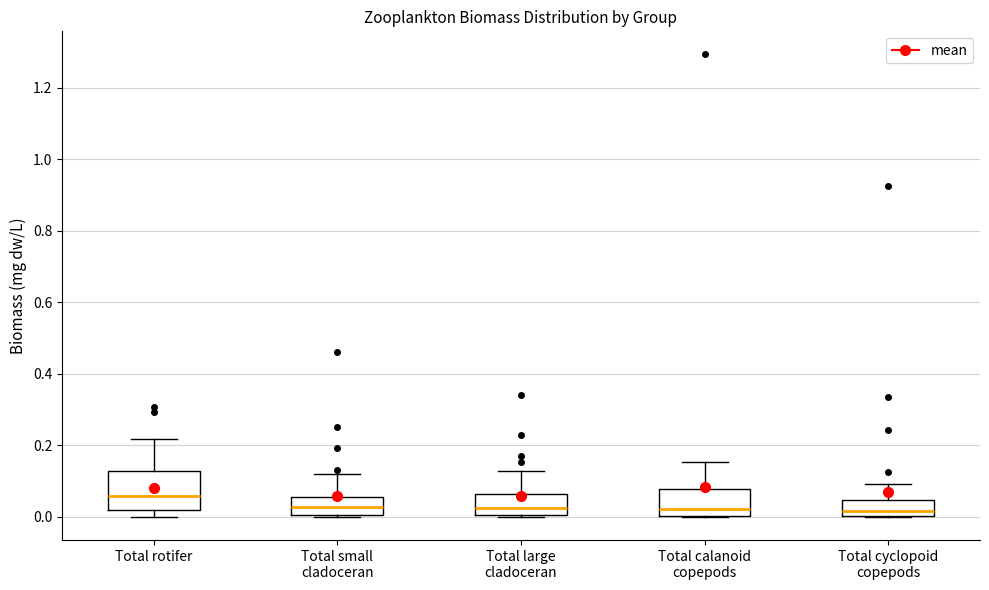

Reading left to right, read every box against the y-axis: the position of its median line, the range the box covers, and the ends of its whiskers. The values are not printed on the chart, so give them approximately, as read against the axis.

Total rotifer: median 0.06, box 0.02 to 0.12, whiskers 0.00 to 0.22
Total small cladoceran: median 0.02, box 0.00 to 0.06, whiskers 0.00 (just below the box's lower edge) to 0.12
Total large cladoceran: median 0.02, box 0.00 to 0.06, whiskers 0.00 (just below the box's lower edge) to 0.12
Total calanoid copepods: median 0.02, box 0.00 to 0.08, whiskers 0.00 to 0.16
Total cyclopoid copepods: median 0.02, box 0.00 to 0.04, whiskers 0.00 to 0.10